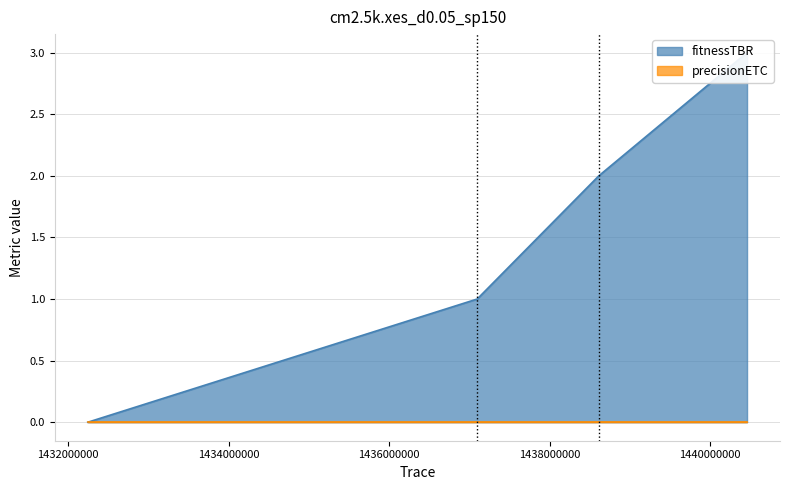

What is the difference between the second highest and minimum values?

2